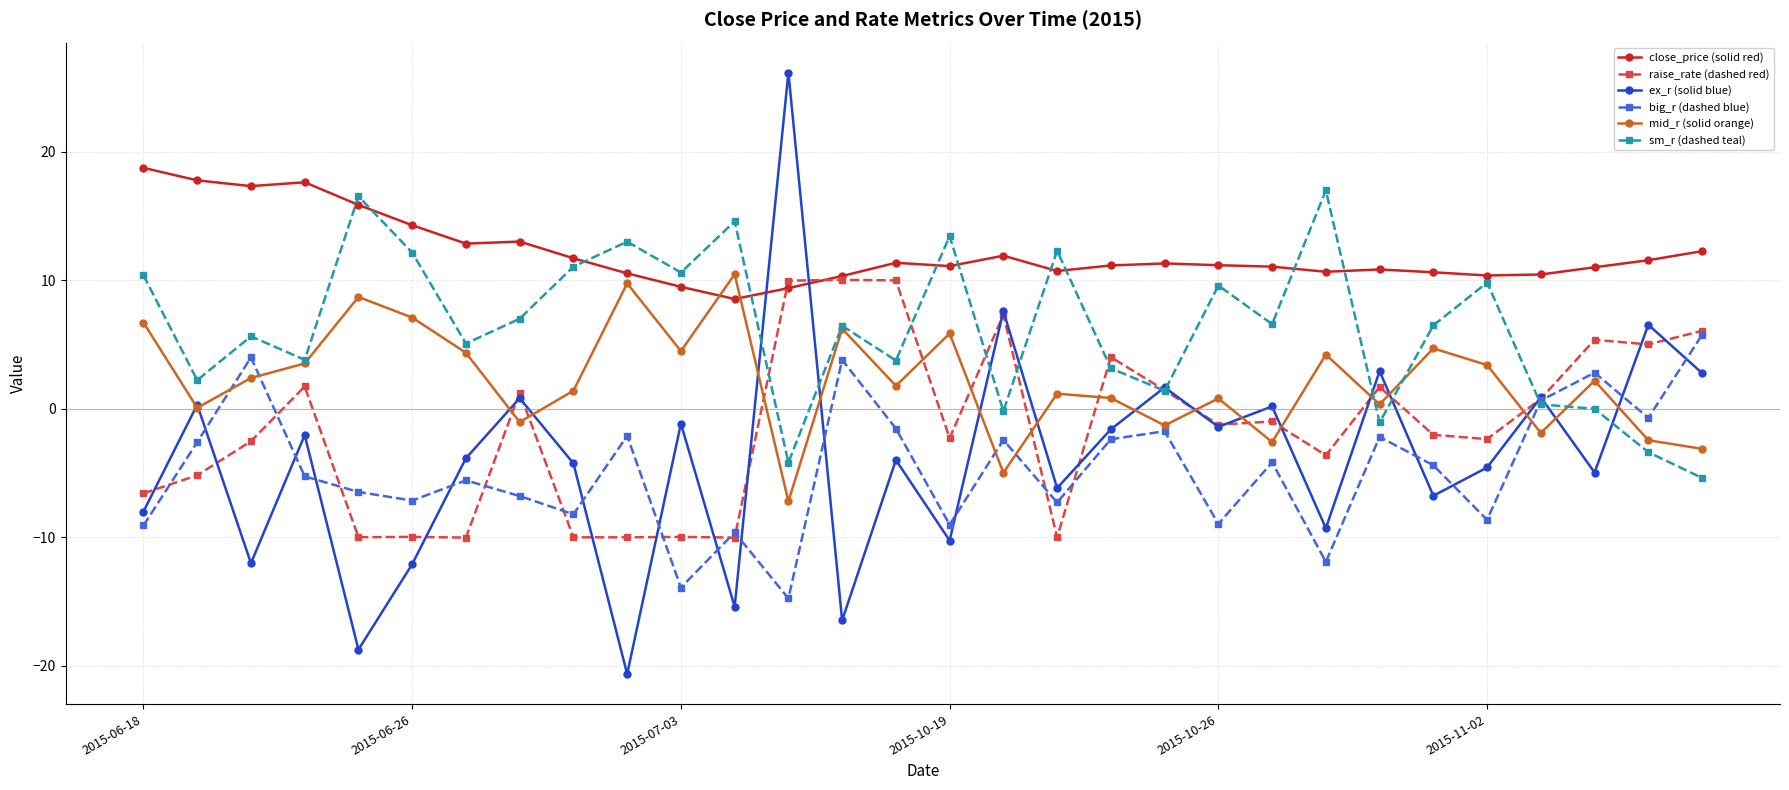

What is the maximum value for ex_r (solid blue)?

26.1